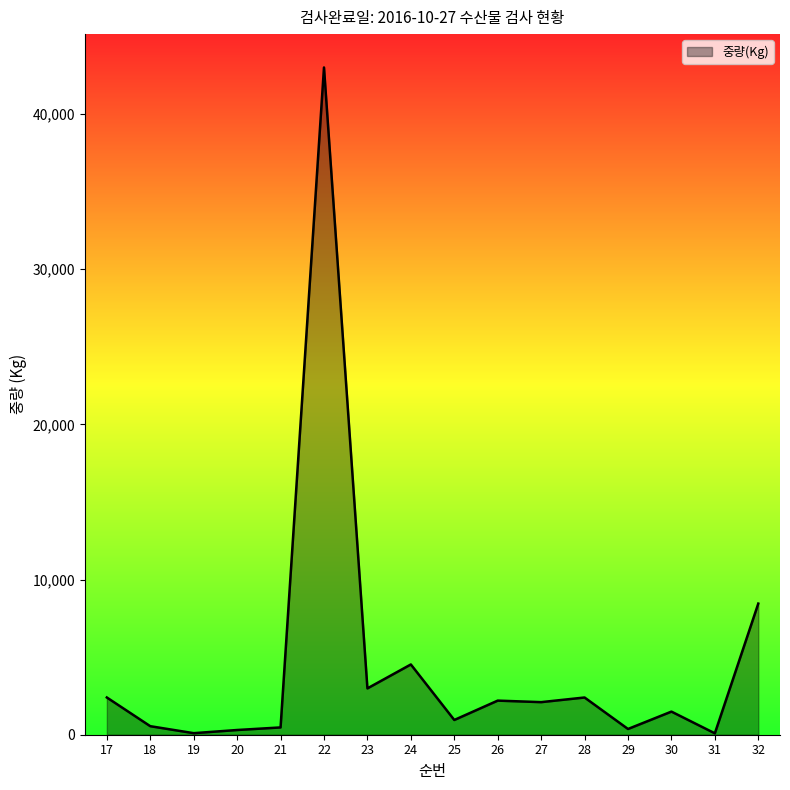

Which category has the highest value across all series?

22